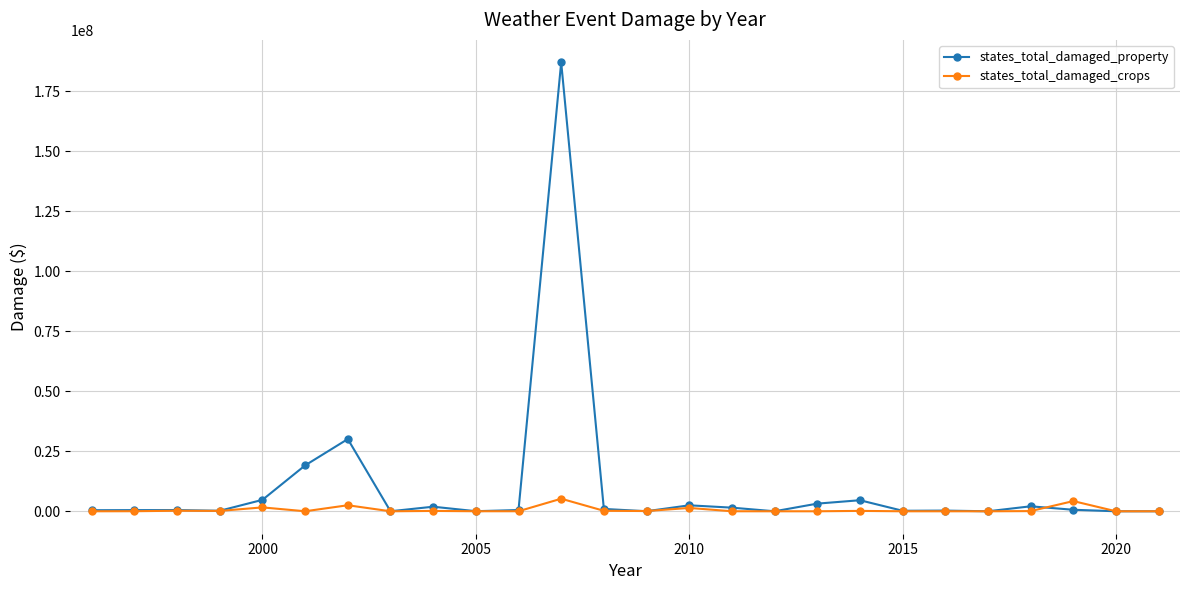

True or false: states_total_damaged_crops has more than 1 interior local peaks.

True